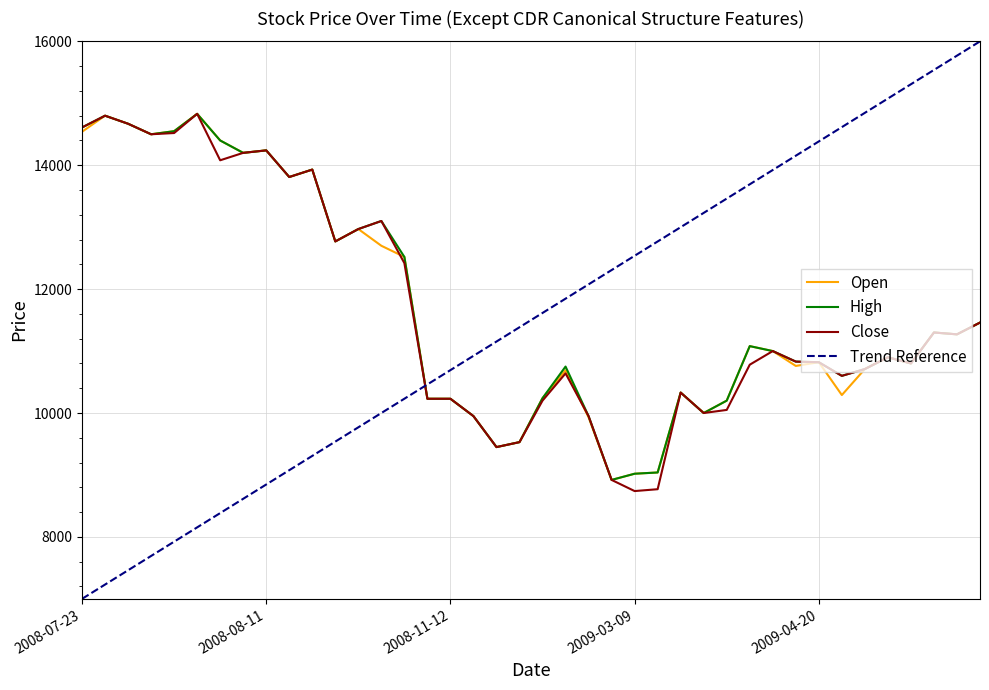

Which series has the largest range (max minus min)?

Trend Reference